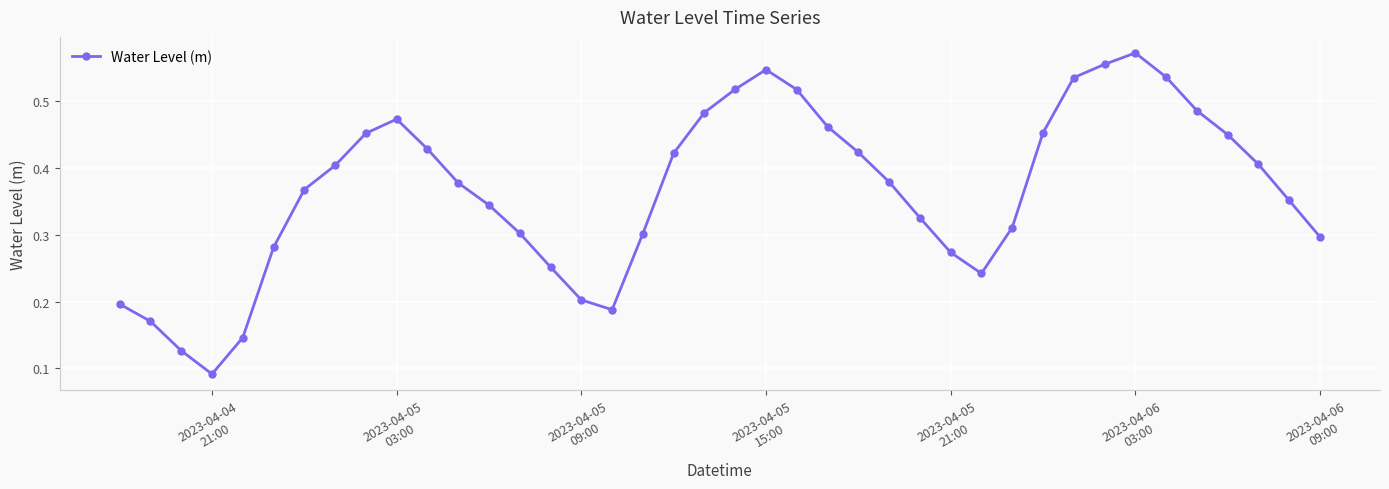

How many interior local peaks (higher than both neighbors) does the data have?

3